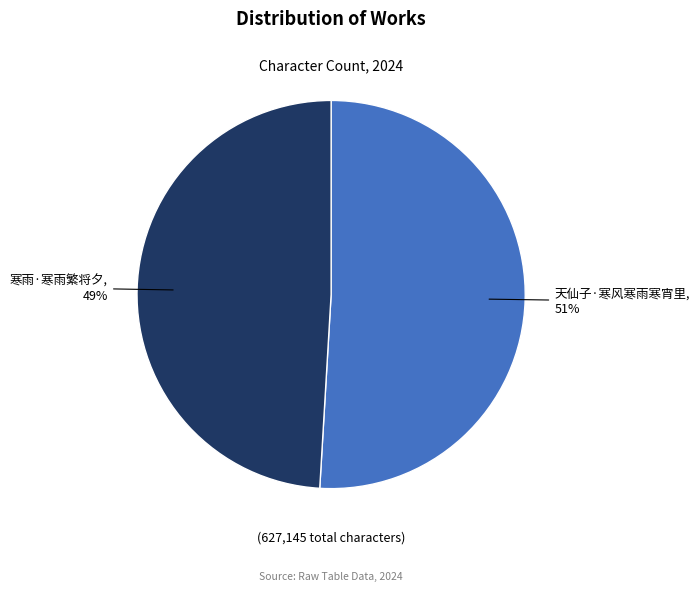

To the nearest percent, what is the average slice percentage?

50%